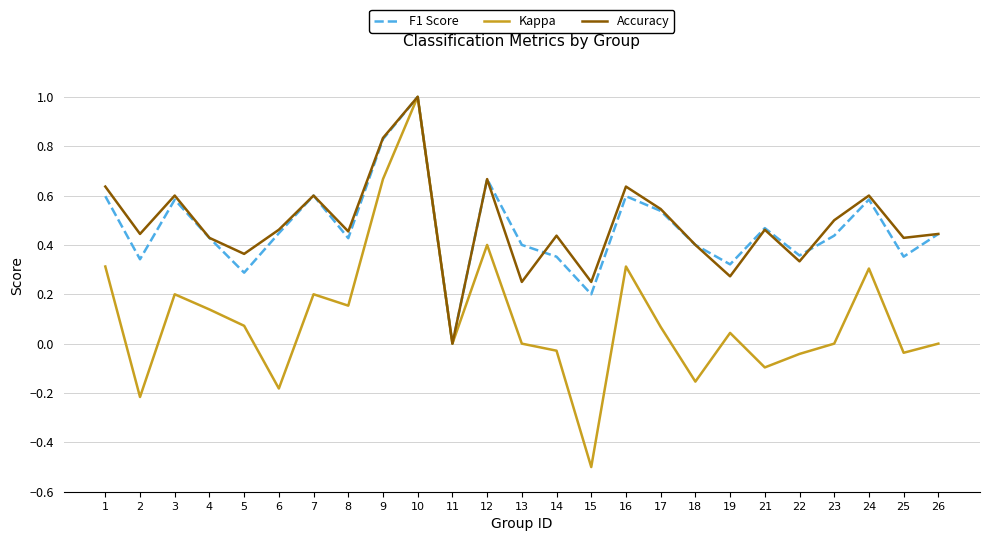

What is the sum of all F1 Score values?

11.7